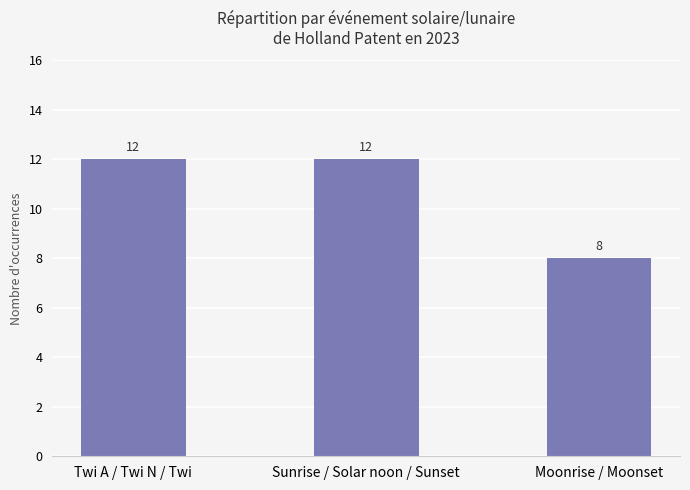

How many bars are there in total?

3